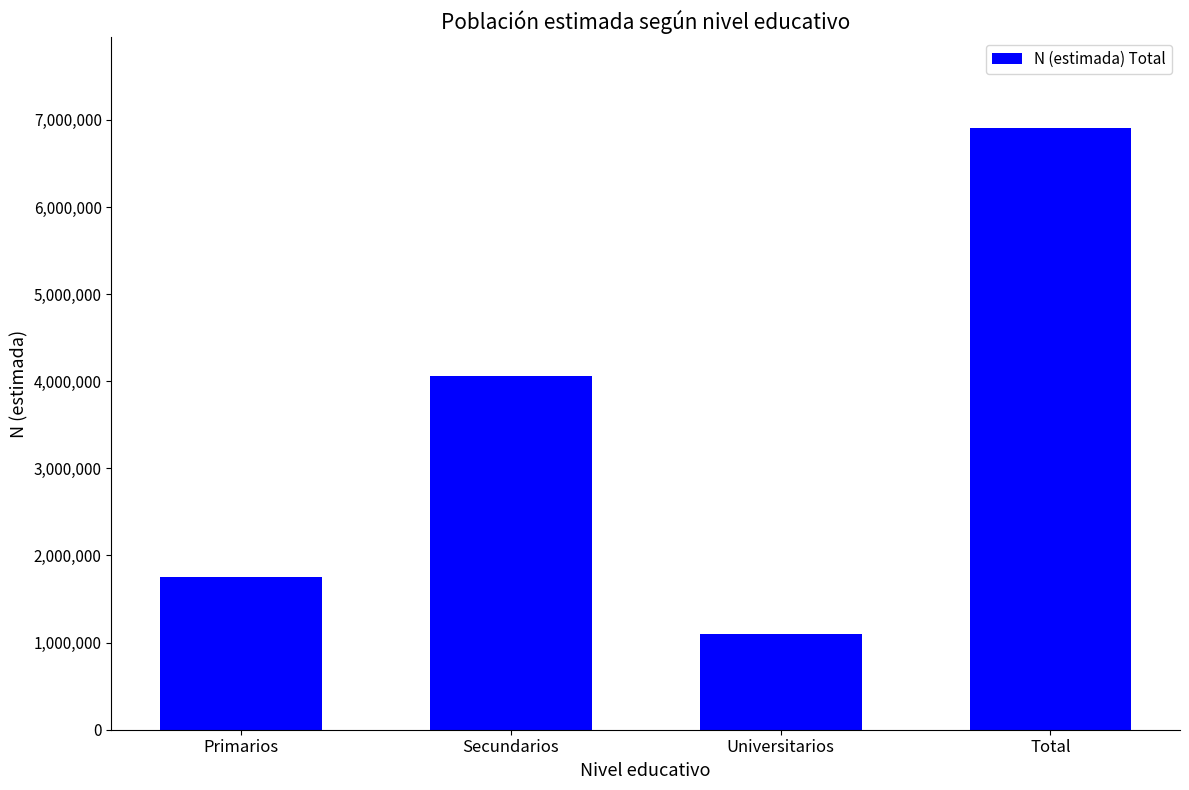

Approximately how many times larger is the value at Primarios compared to Universitarios?

1.6